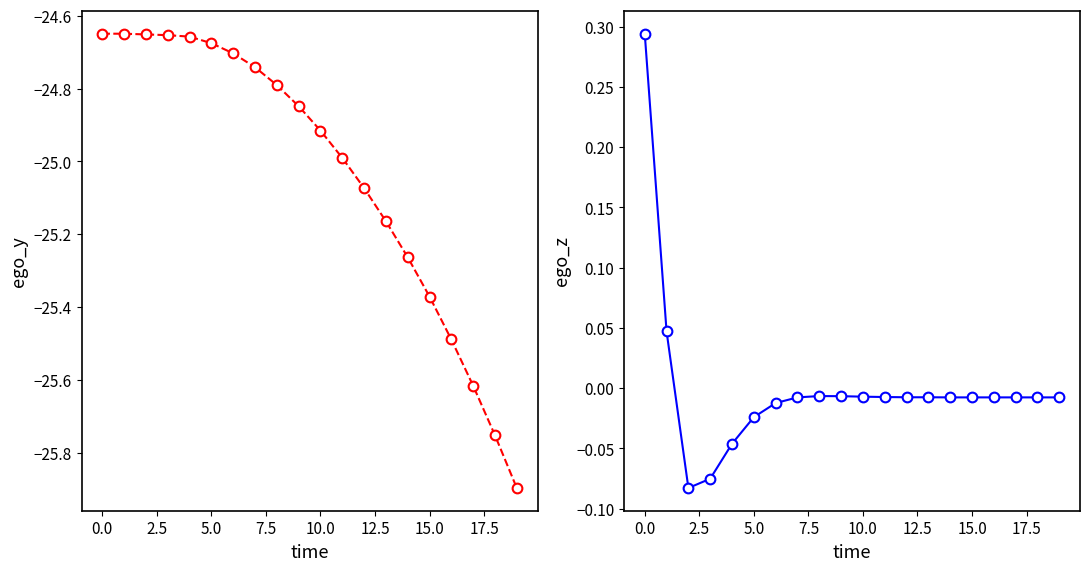

Reading right to left, extract all data points from this chart.

ego_y: -25.9	-25.8	-25.6	-25.5	-25.4	-25.3	-25.2	-25.1	-25.0	-24.9	-24.8	-24.8	-24.7	-24.7	-24.7	-24.7	-24.7	-24.7	-24.6	-24.6
ego_z: -0.0	-0.0	-0.0	-0.0	-0.0	-0.0	-0.0	-0.0	-0.0	-0.0	-0.0	-0.0	-0.0	-0.0	-0.0	-0.0	-0.1	-0.1	0.0	0.3